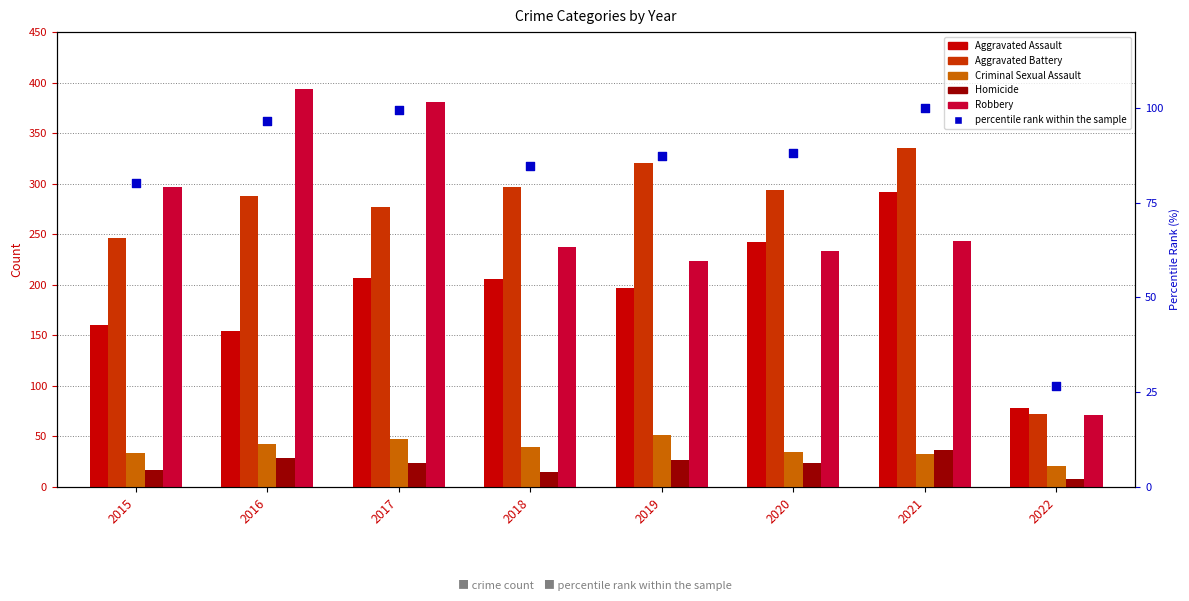

Which series reaches the maximum Y coordinate?

Robbery